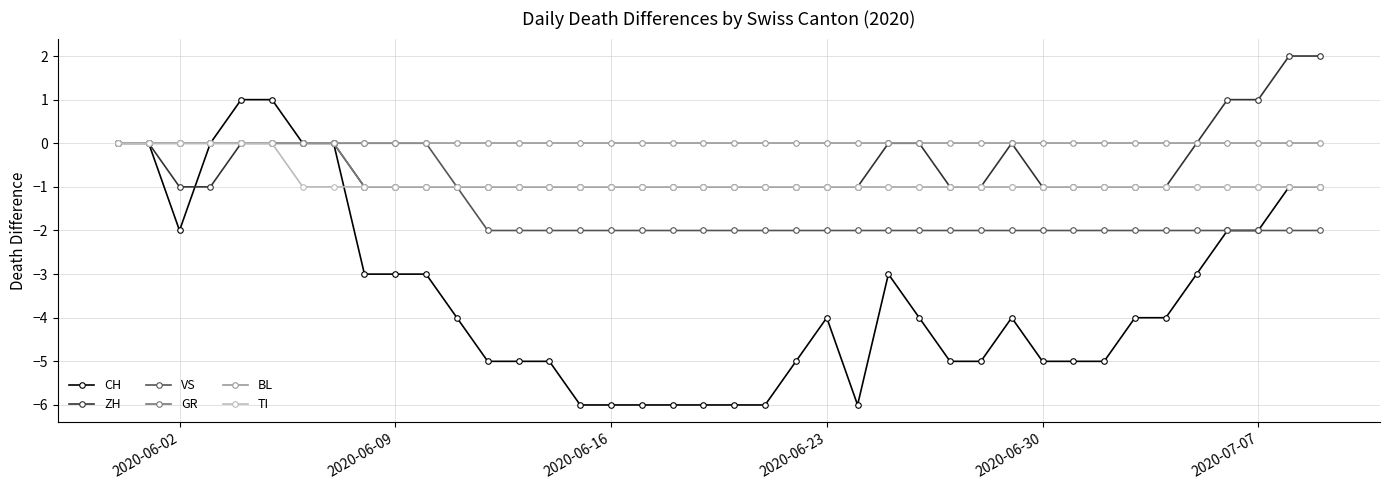

Which series has the largest total across all categories?

BL